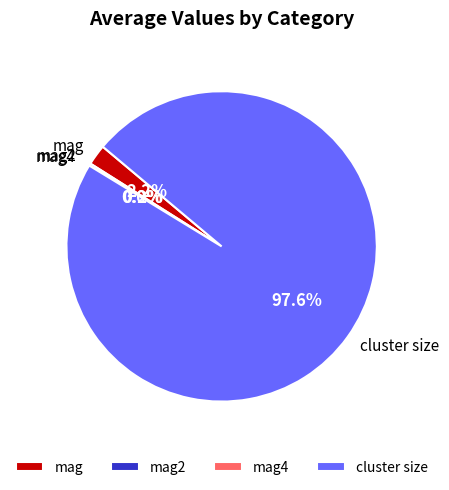

What portion of the pie excludes cluster size?

2.4%